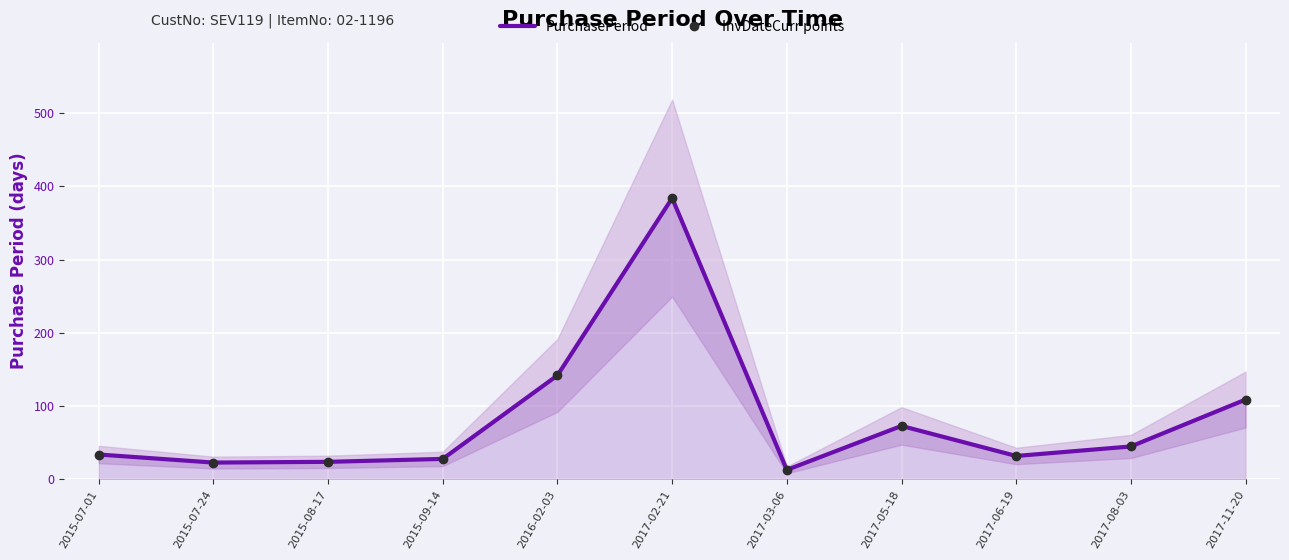

Between 2015-07-01 and 2015-09-14, which series saw the biggest shift?

PurchasePeriod